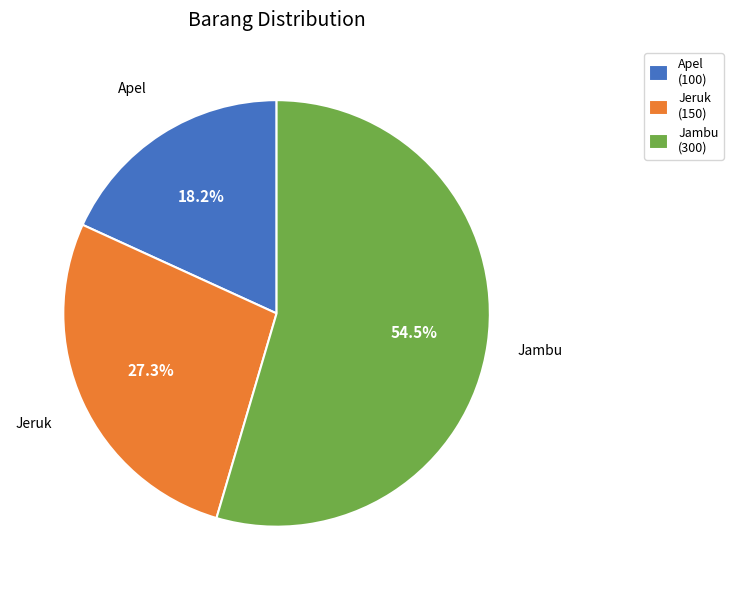

Is there a majority slice in this chart?

Yes